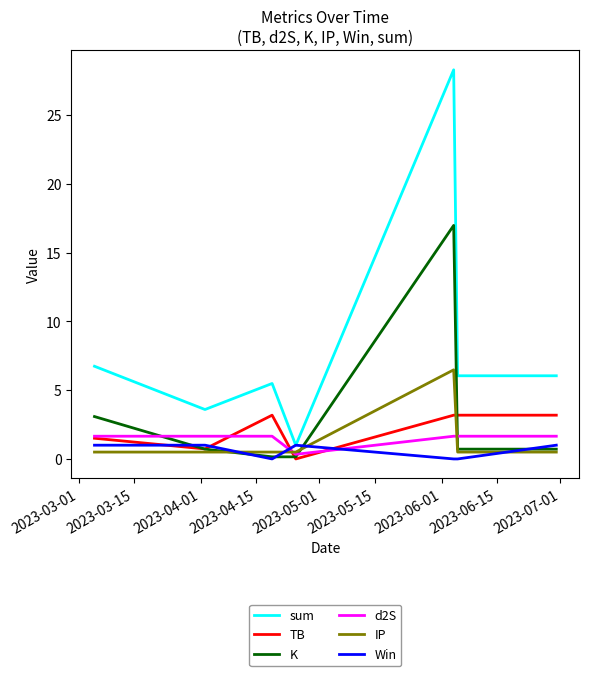

What is the maximum value shown in the chart?

28.3